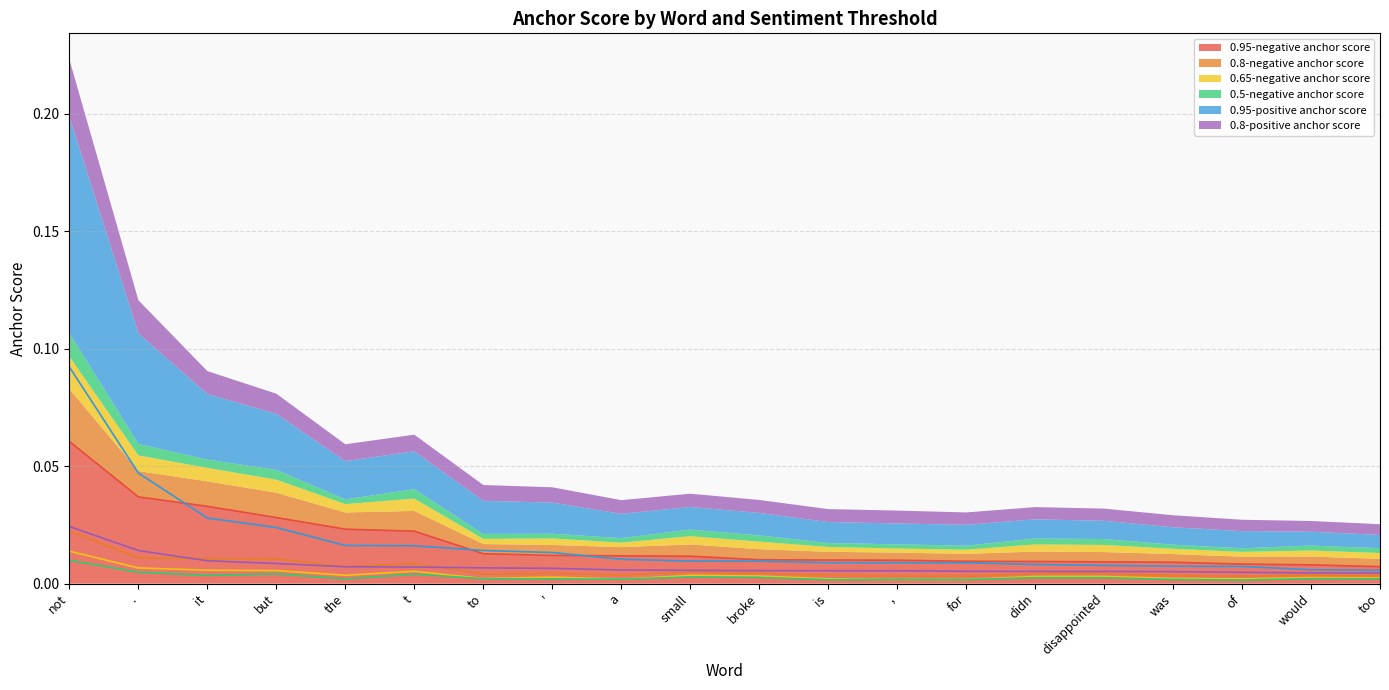

At which label does 0.5-negative anchor score reach its peak?

not